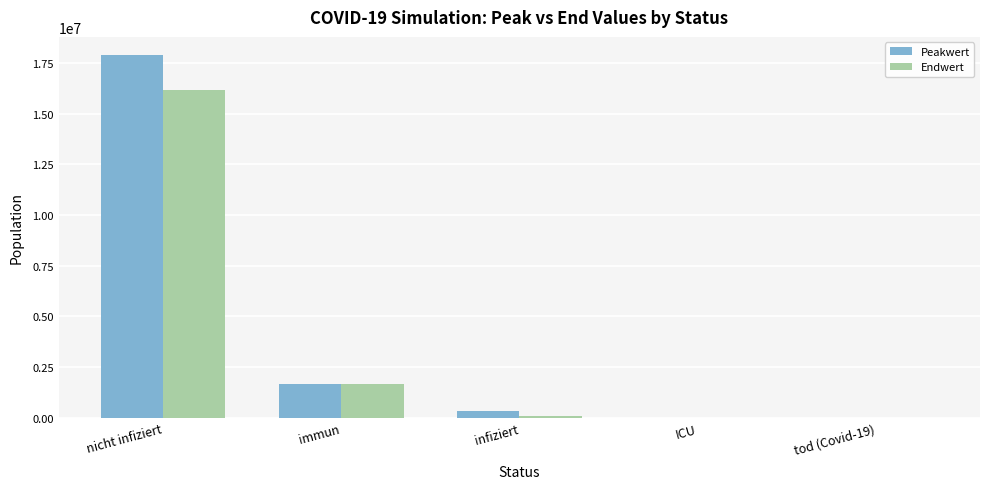

Which series has the largest total across all categories?

Peakwert